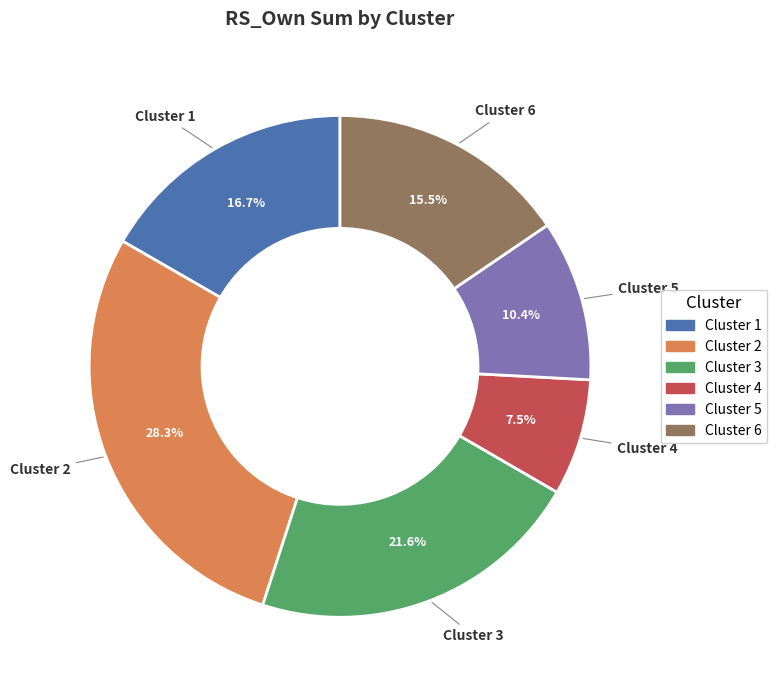

Is there a majority slice in this chart?

No